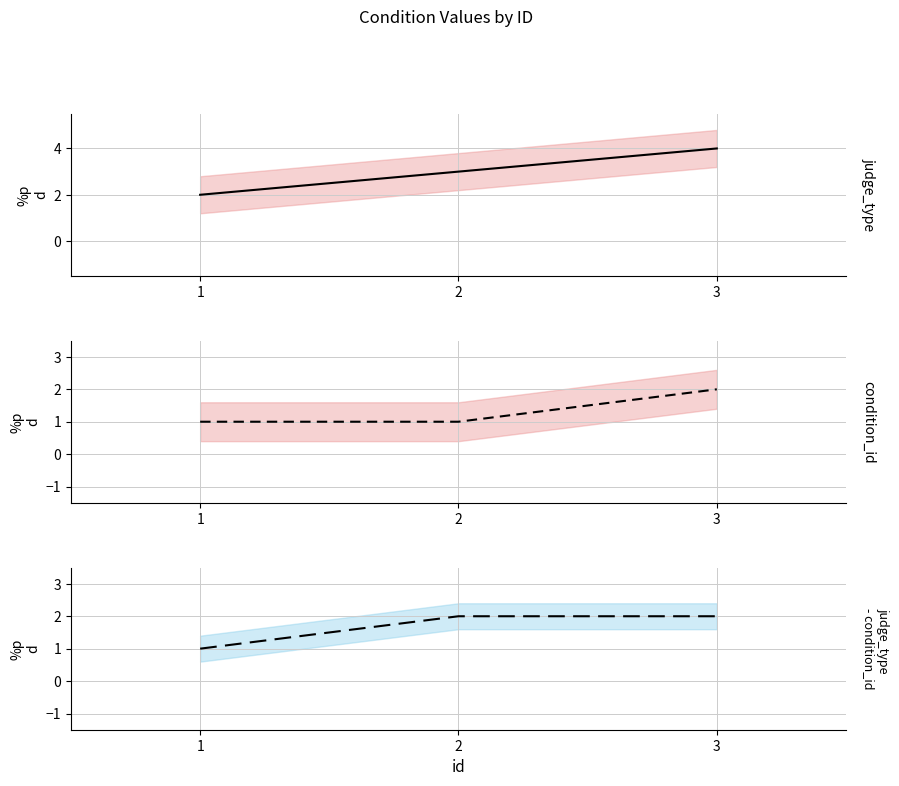

Is this an area chart (filled region under the line)?

No